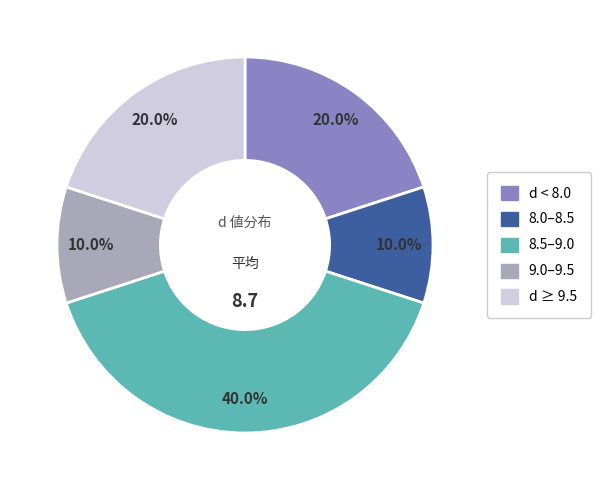

Does any single category account for the majority?

No